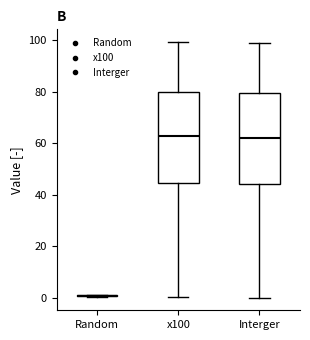

Reading left to right, transcribe this box plot: for each box, give where its median line is, the range the box spans, and where its two whiskers end, as read against the y-axis. The values are not printed on the chart, so give them approximately, as read against the axis.

Random: box collapsed to a line at 0, whiskers 0 to 0
x100: median 62, box 44 to 80, whiskers 0 to 100
Interger: median 62, box 44 to 80, whiskers 0 to 100